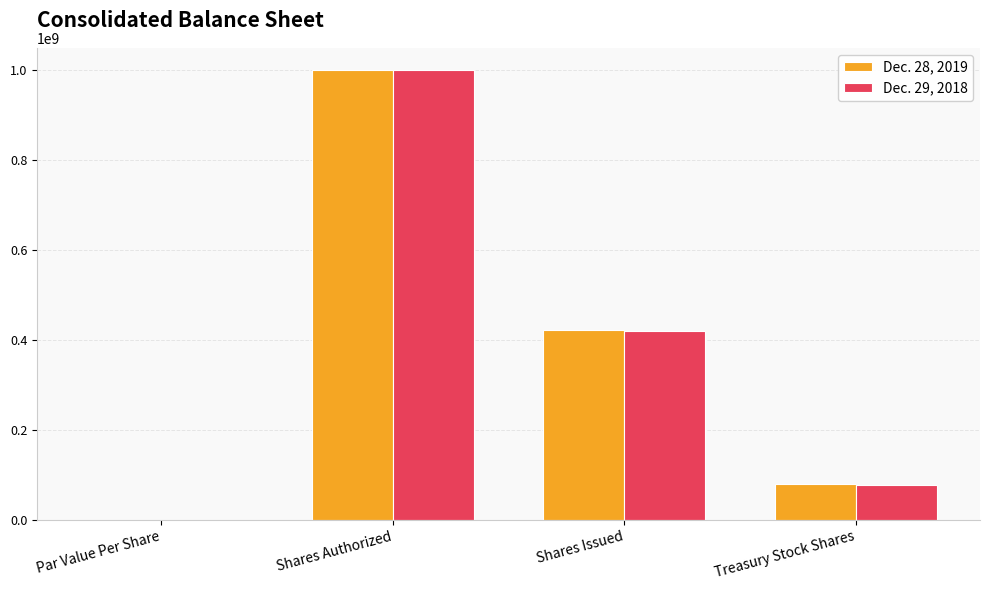

What is the sum of the Dec. 28, 2019 values at Shares Issued and Treasury Stock Shares?

500115372.0